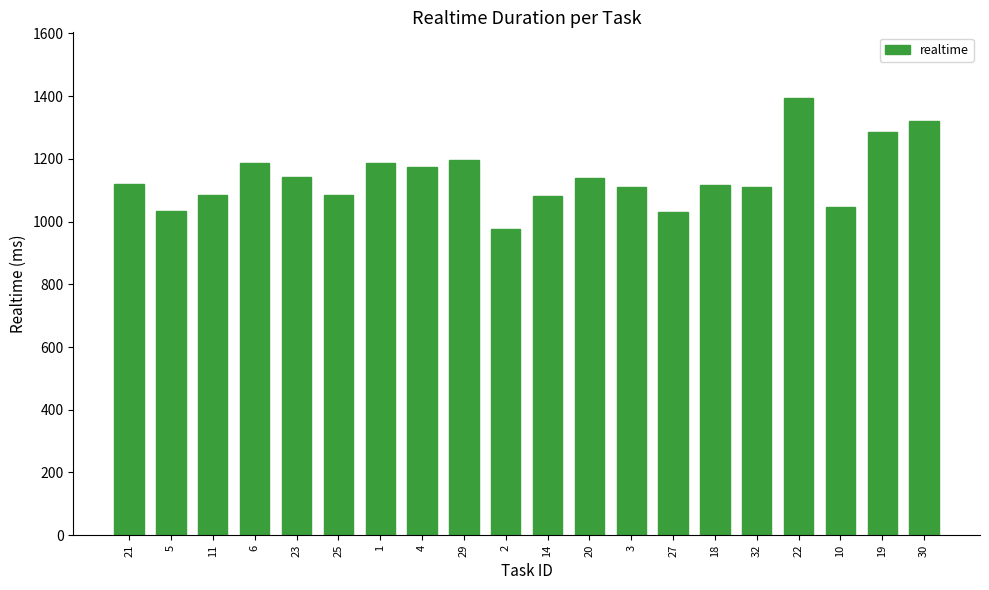

Read the value at 30, to the nearest 50.

1300